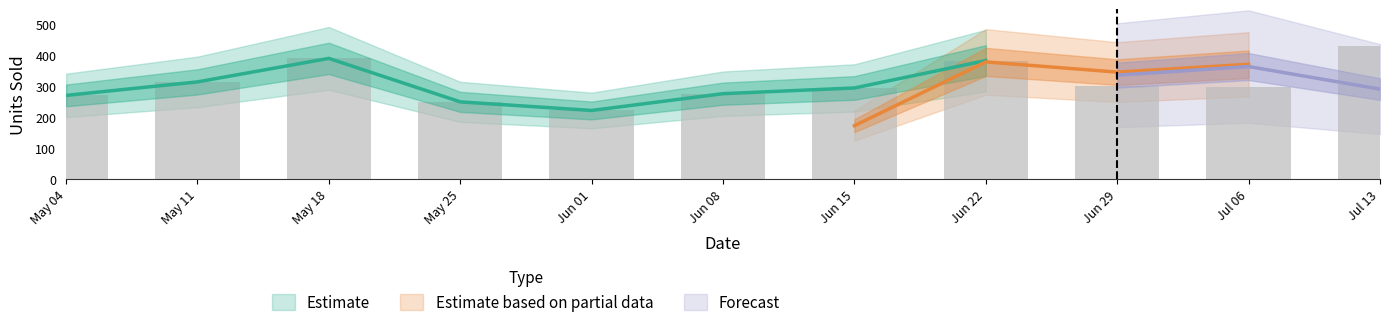

Which has a higher value, 2010-06-29 or 2010-05-25?

2010-06-29